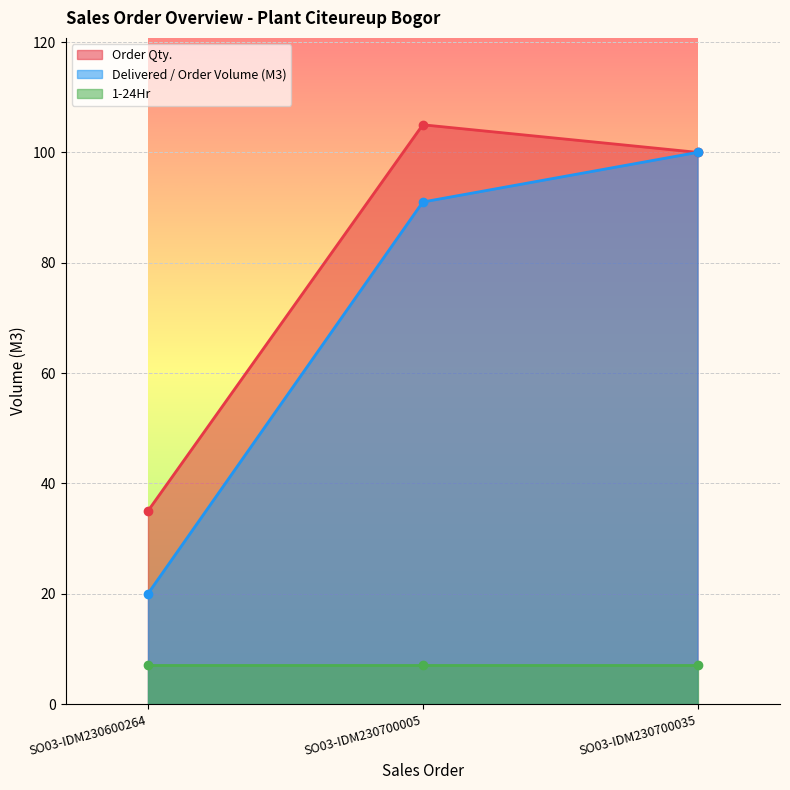

List the labels in order of Order Qty. value, smallest first.

SO03-IDM230600264, SO03-IDM230700035, SO03-IDM230700005